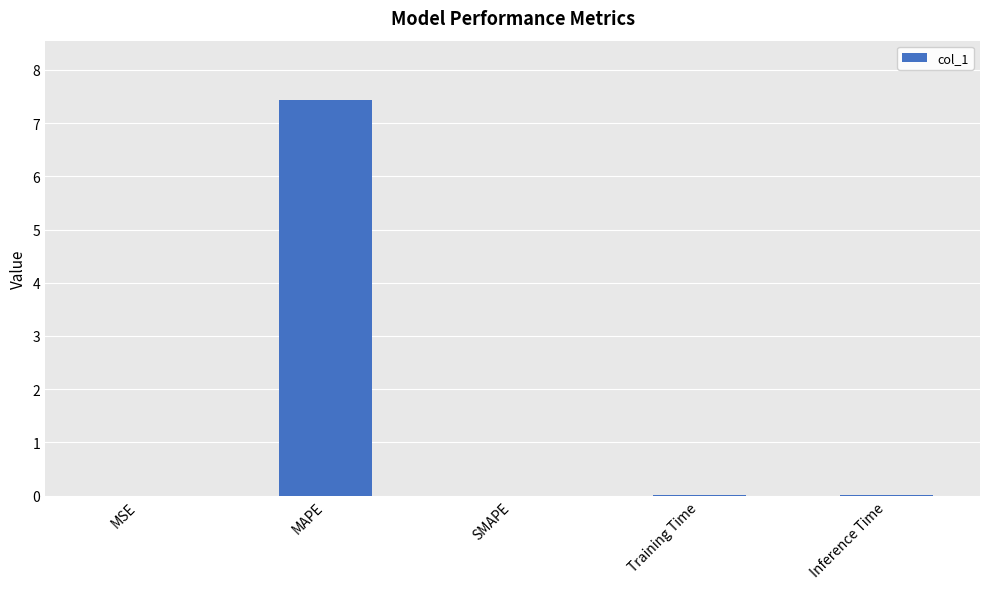

What is the sum of all values?

7.4